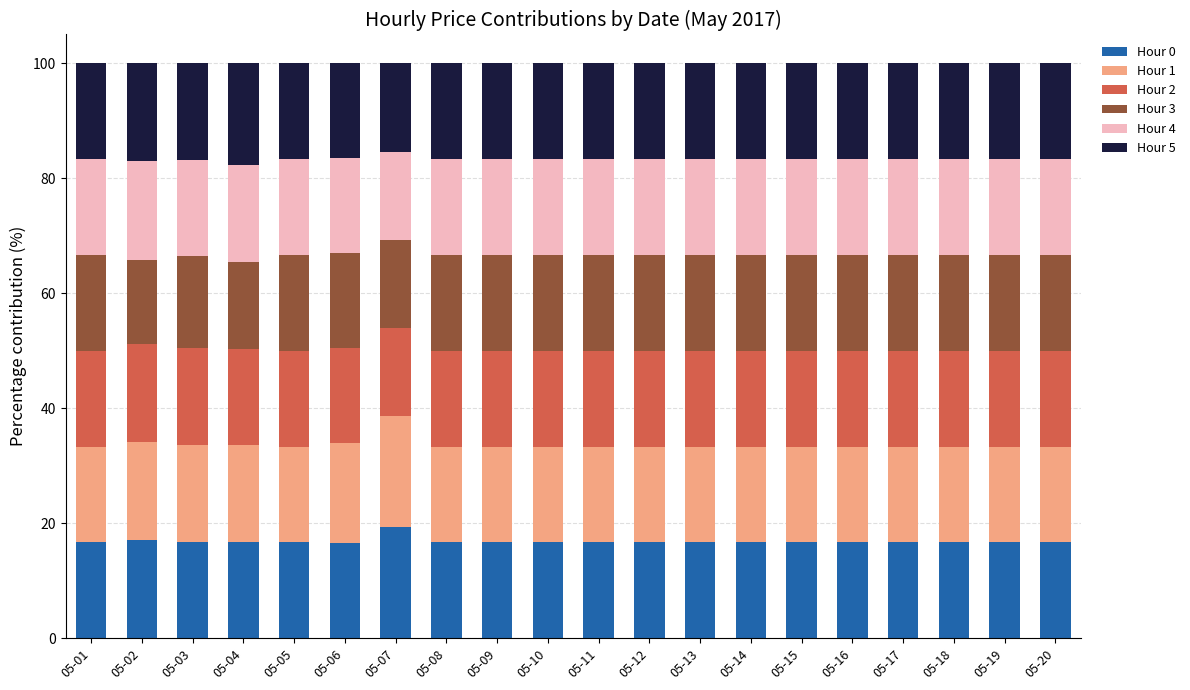

How many series are shown in this chart?

6